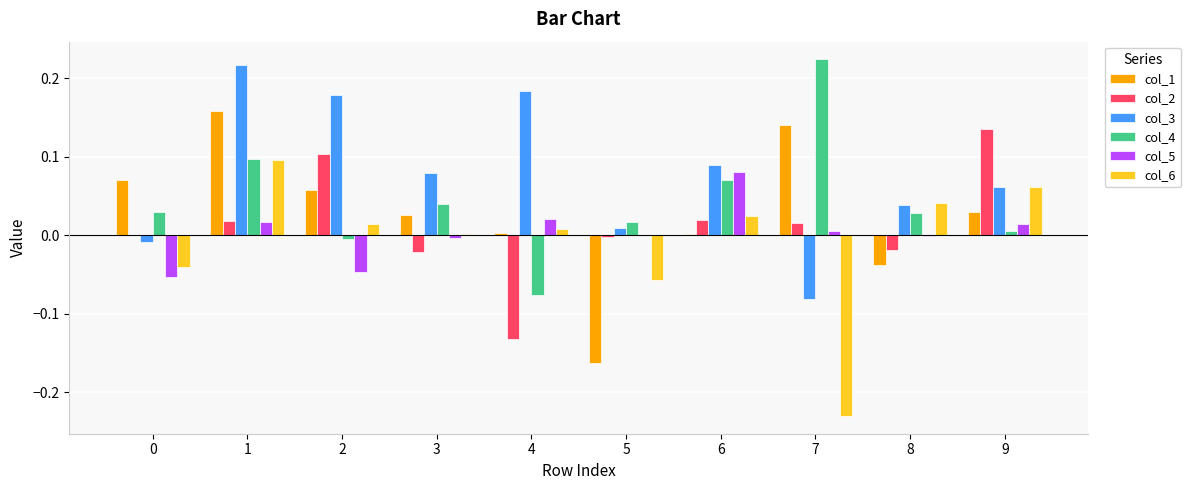

What is the total value across all series at 1?

0.6